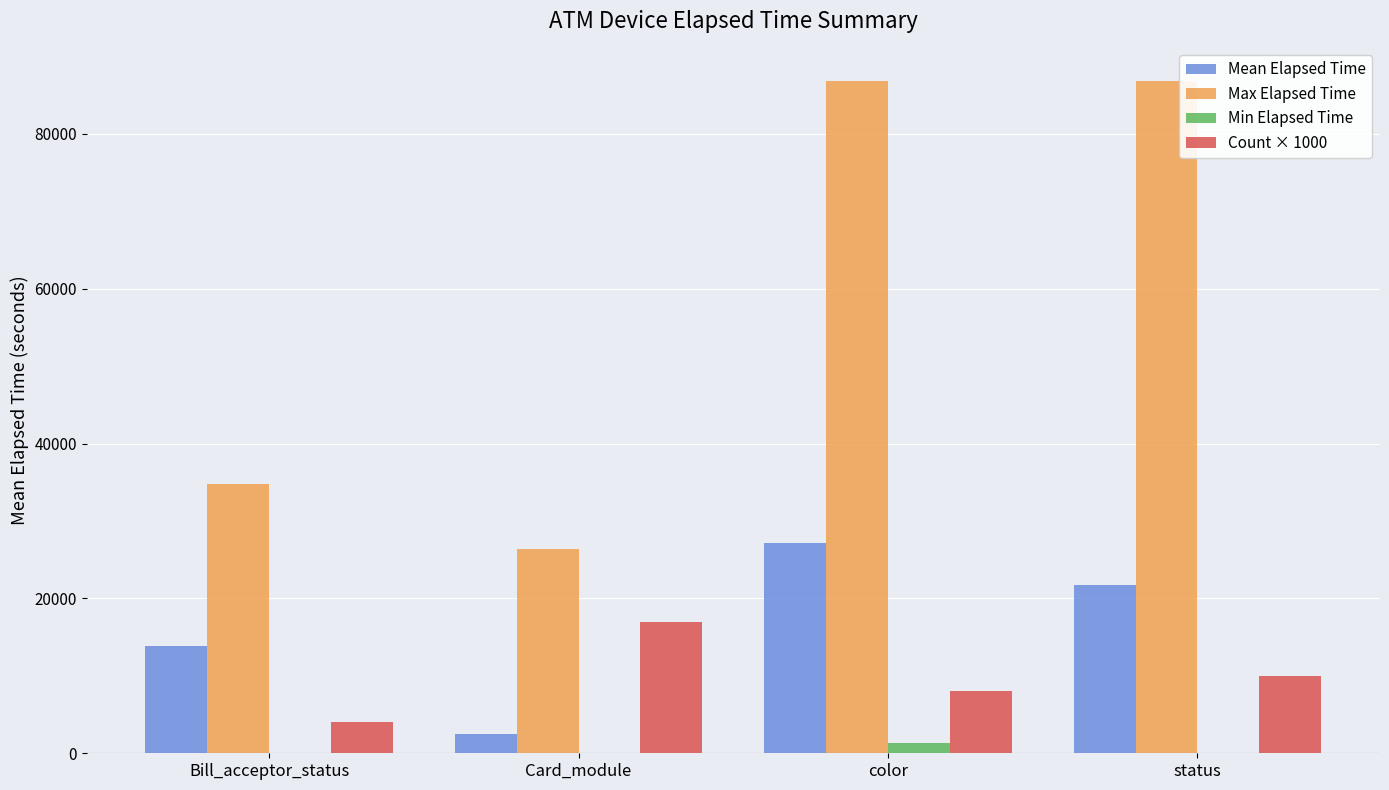

What is the maximum value shown in the chart?

86804.0